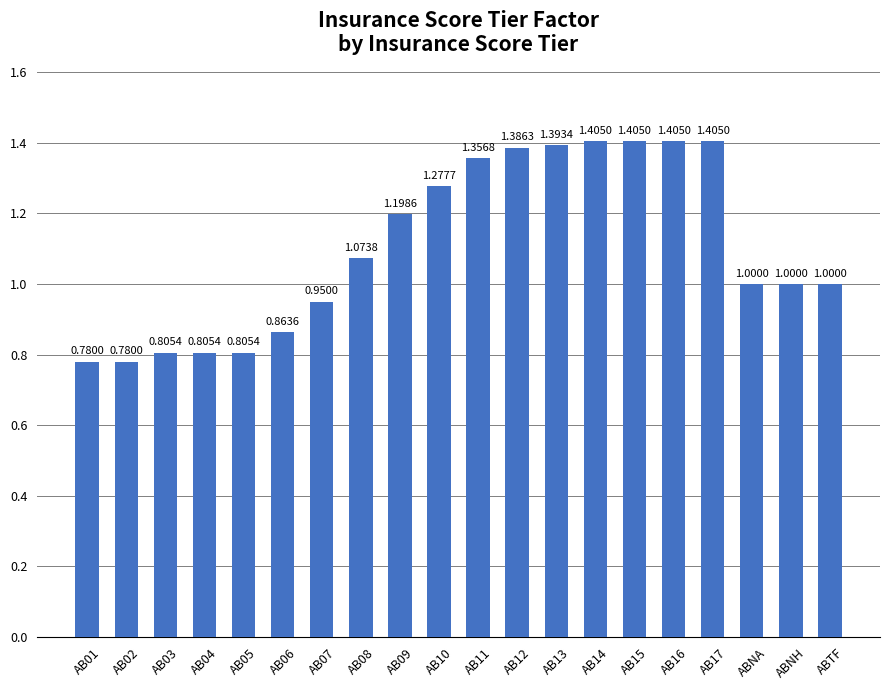

Where does the data first go above 1?

AB08